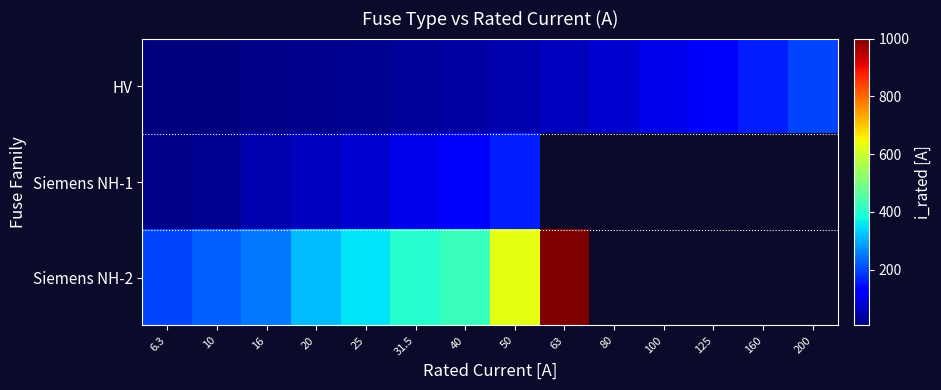

How many data points in Siemens NH-2 are above 630?

1